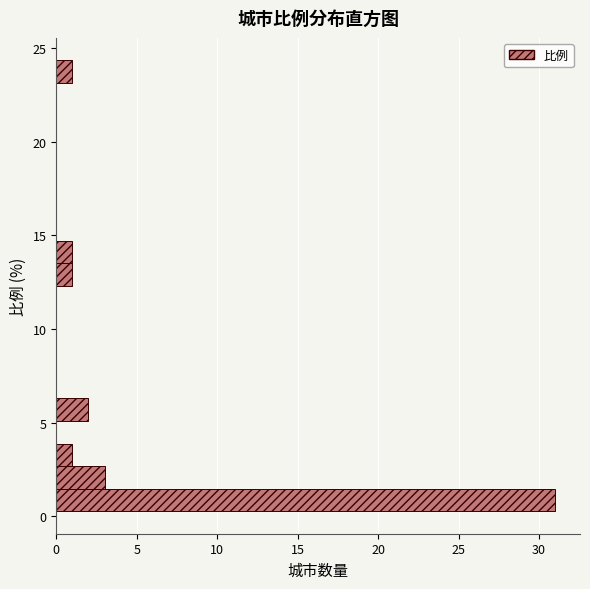

Read against the y-axis, roughly where is the centre of the longest bar?

1.0